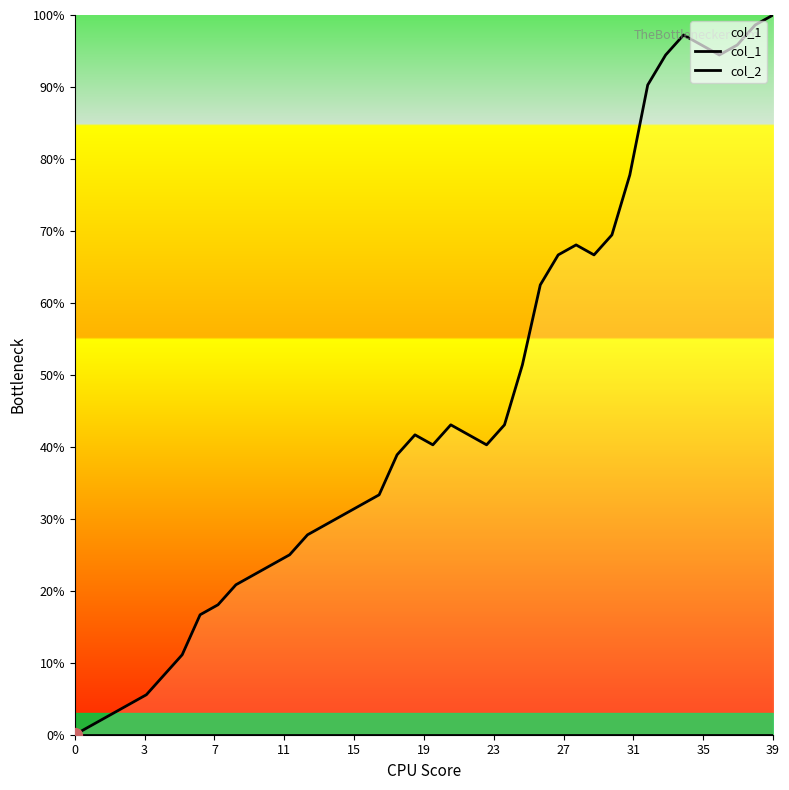

What is the total value across all series at 17?

33.3